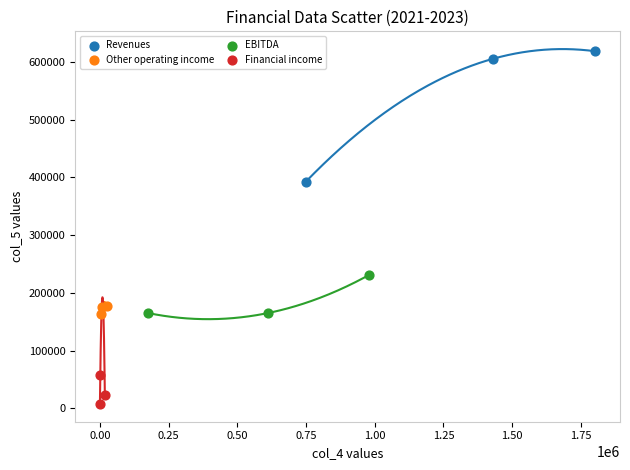

Which series contains the highest Y value?

Revenues